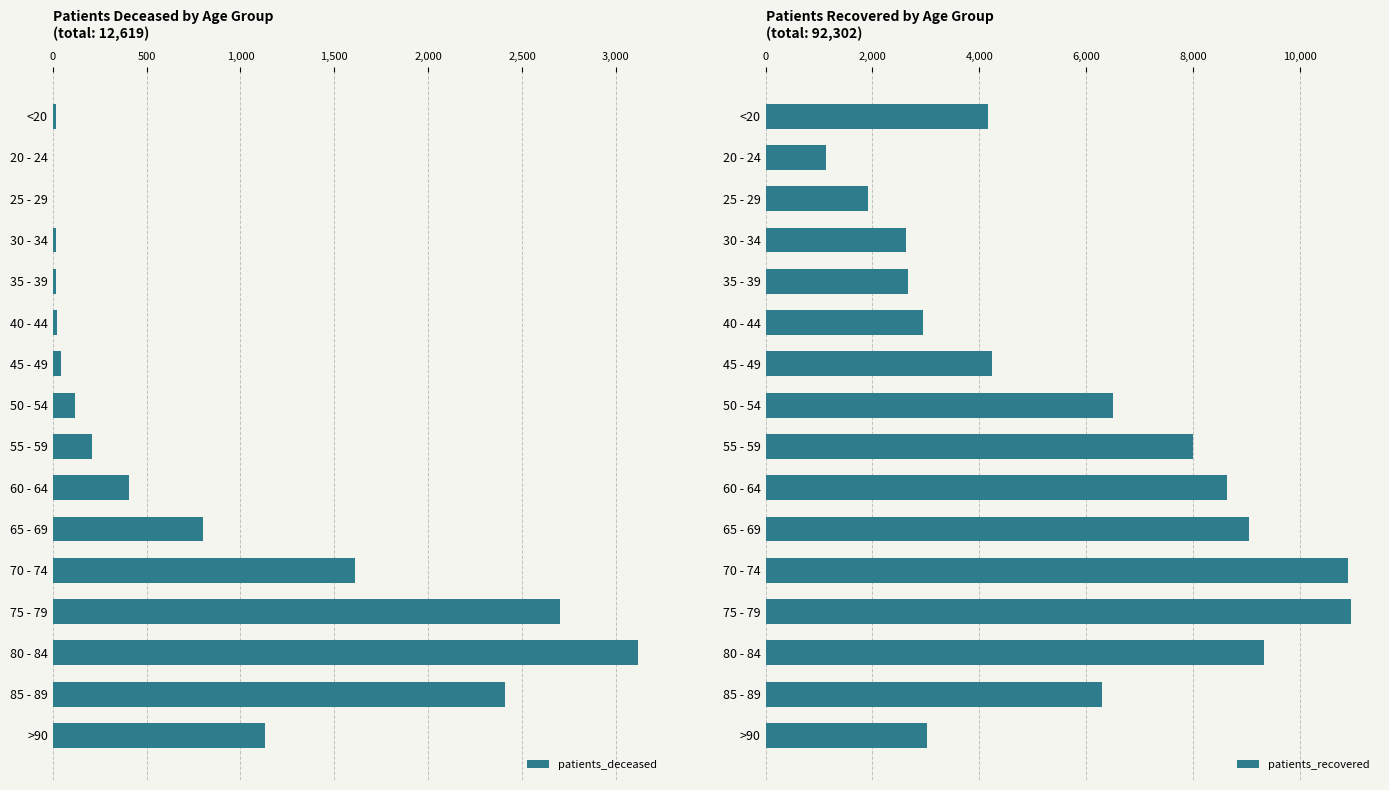

Which series has the widest spread of values?

patients_recovered